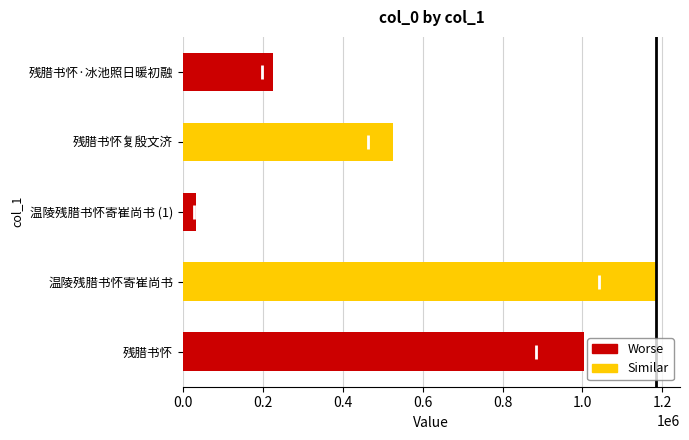

Reading top to bottom, list all the values displayed in this chart.

残腊书怀·冰池照日暖初融=226013	残腊书怀复殷文济=526275	温陵残腊书怀寄崔尚书 (1)=33063	温陵残腊书怀寄崔尚书=1184778	残腊书怀=1004917